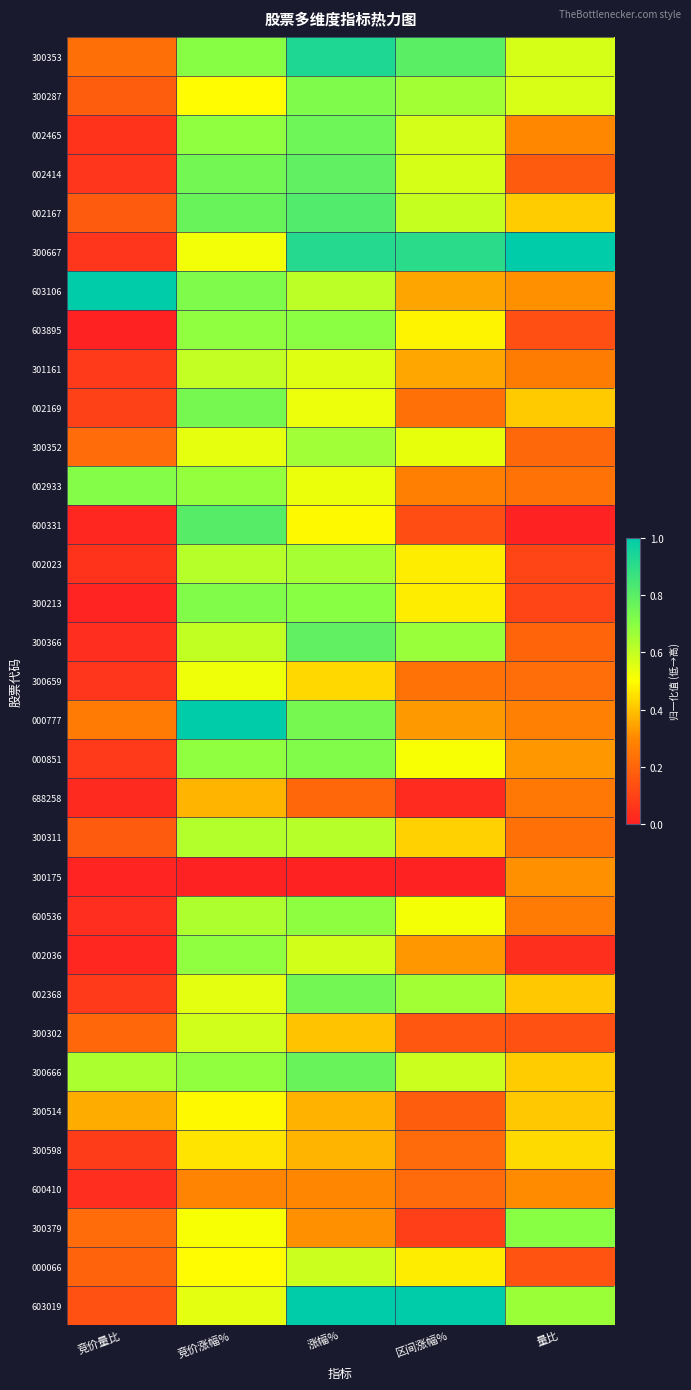

At how many categories does at least one series exceed 0?

5